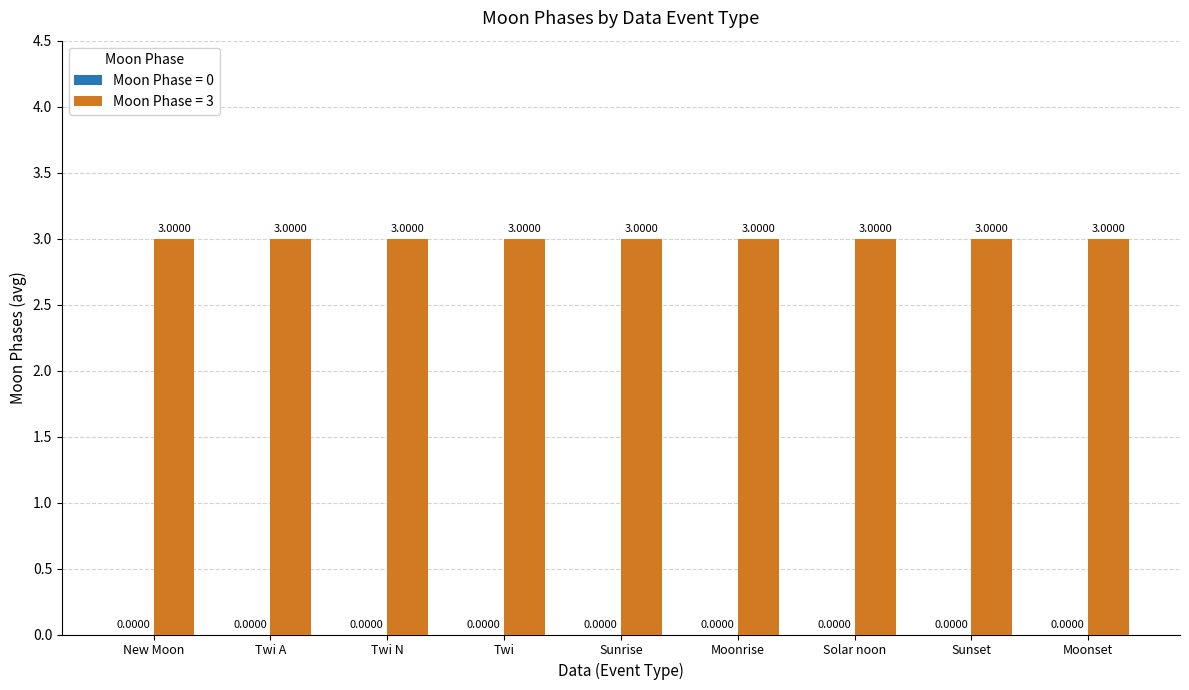

How many bars are there in total?

18